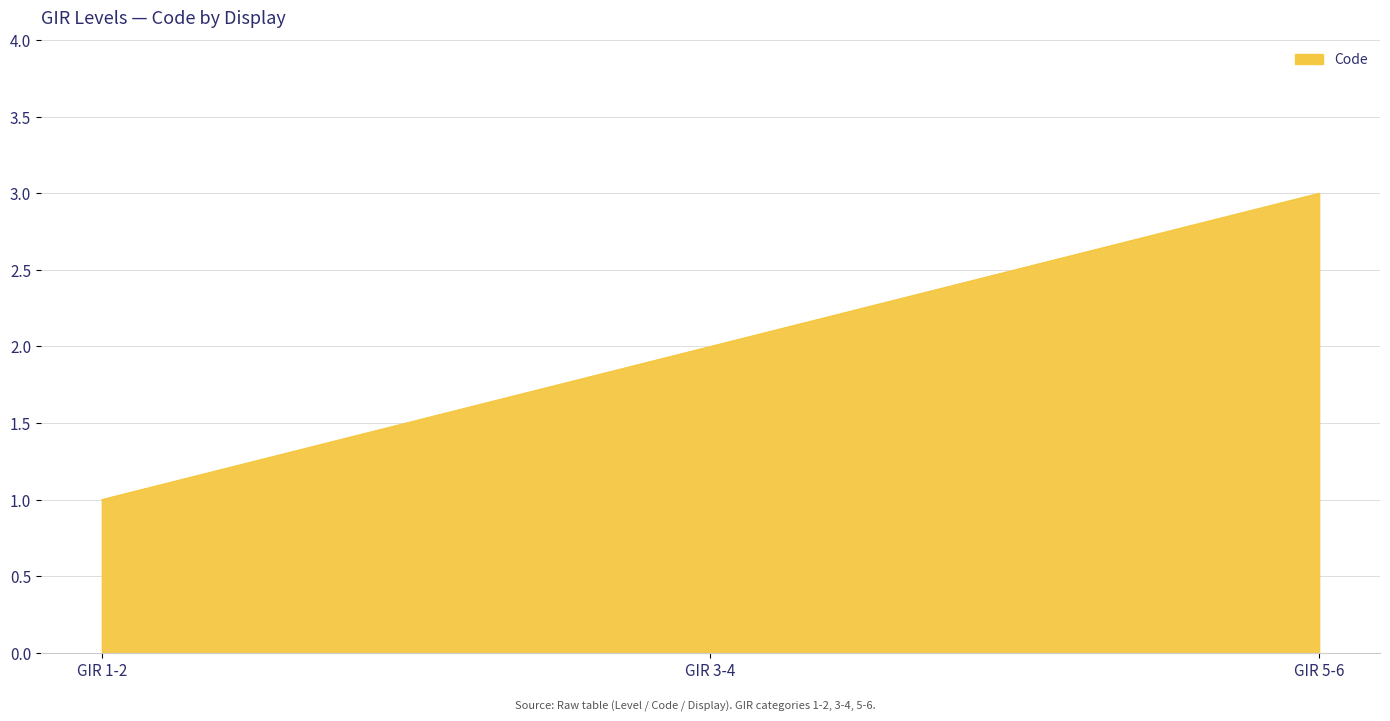

Reading left to right, what are all the values shown in this chart?

1	2	3